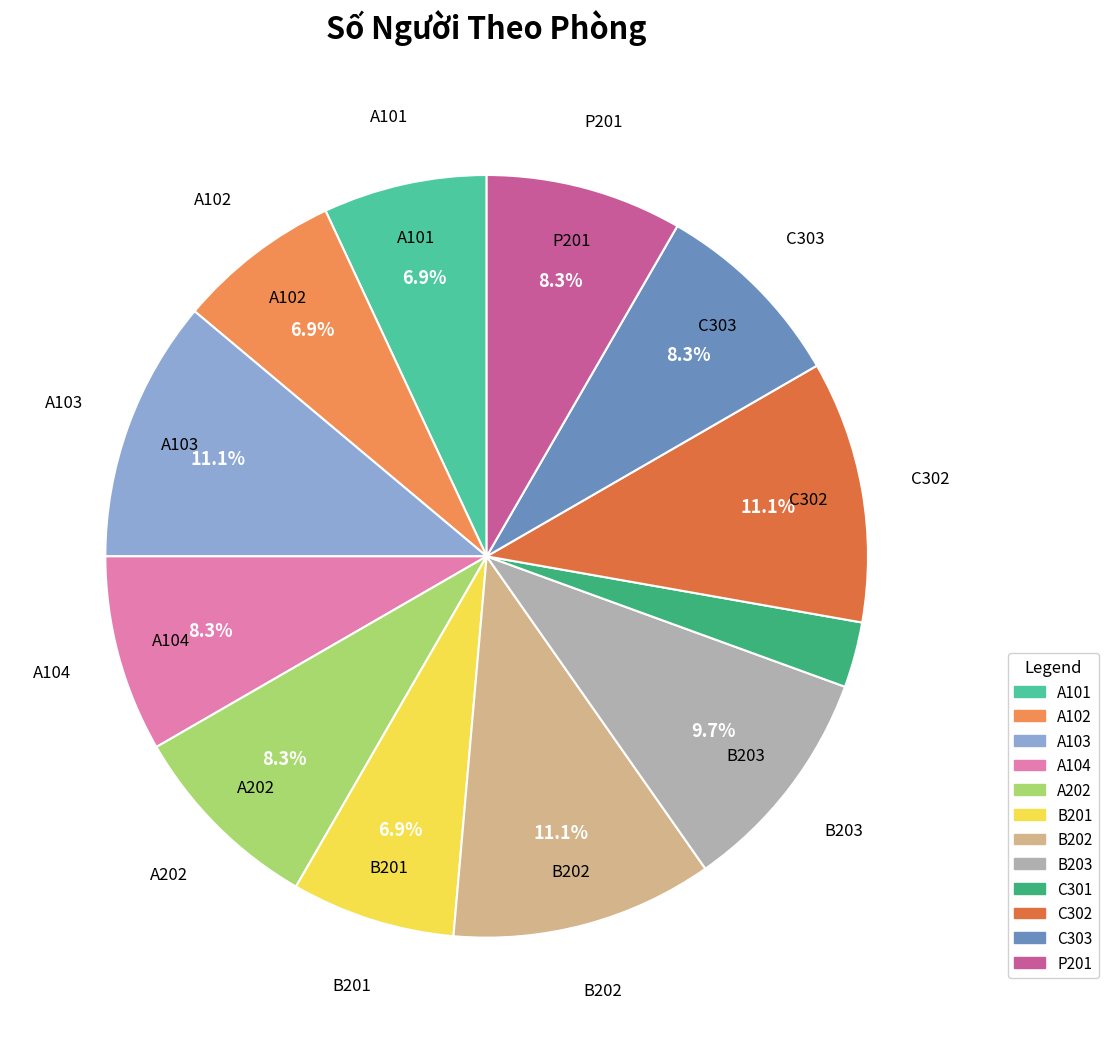

To the nearest percent, what is the difference between the largest and smallest slice percentages?

8%